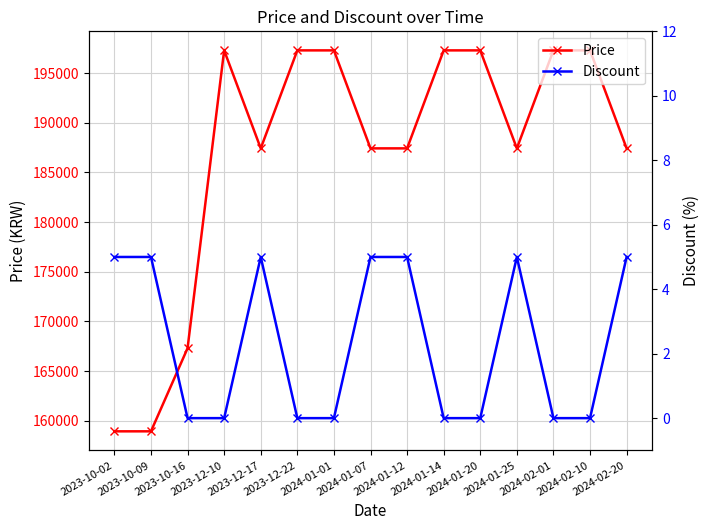

Is the value of Price at 2024-01-20 greater than the value of Discount at 2023-12-10?

Yes